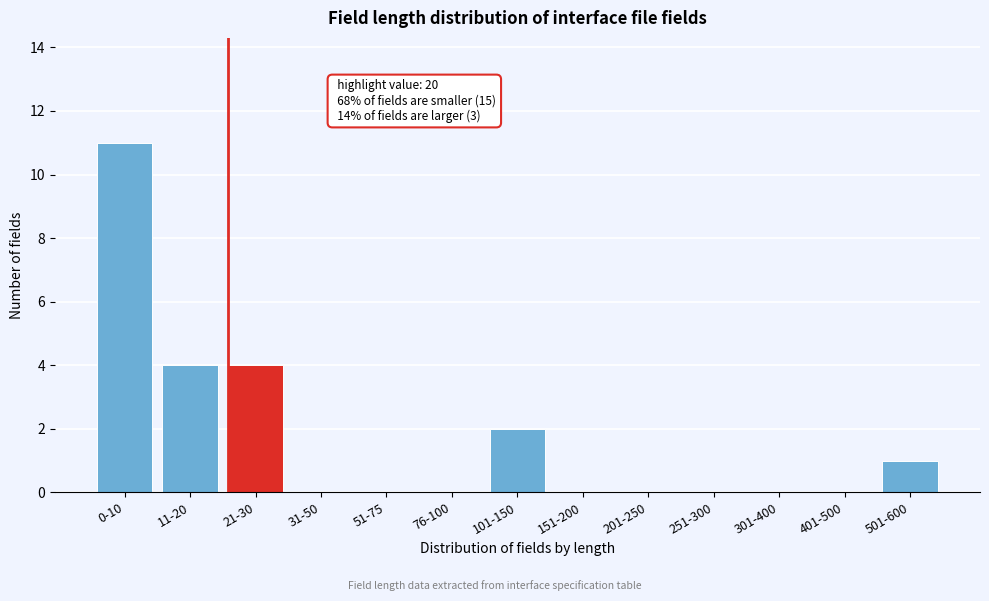

Reading left to right, list all the values displayed in this chart.

0-10=11	11-20=4	21-30=4	31-50=0	51-75=0	76-100=0	101-150=2	151-200=0	201-250=0	251-300=0	301-400=0	401-500=0	501-600=1